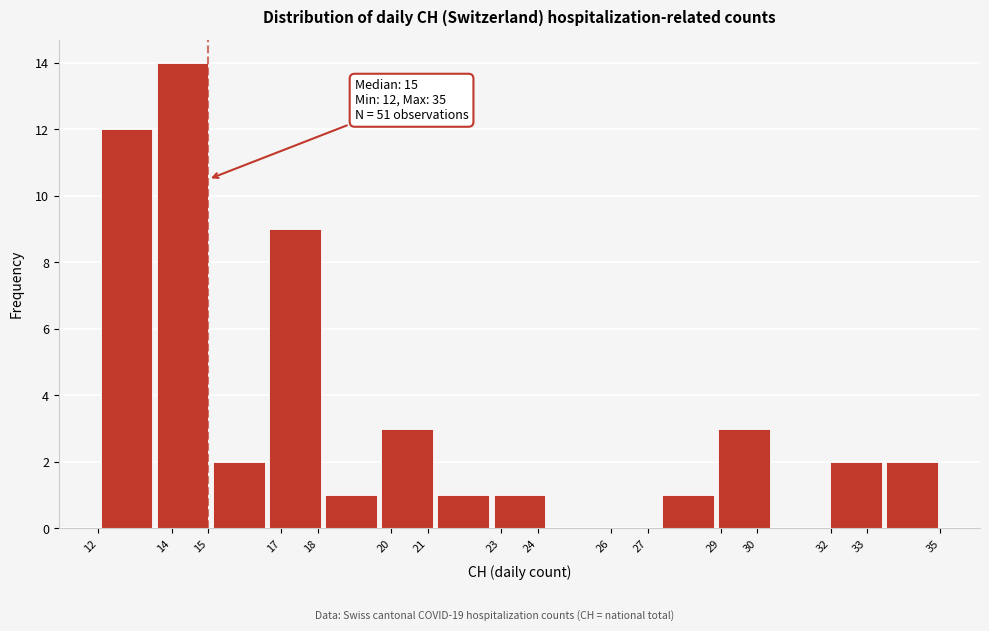

Which range on the x-axis has the tallest bar?

13.5 to 15.1